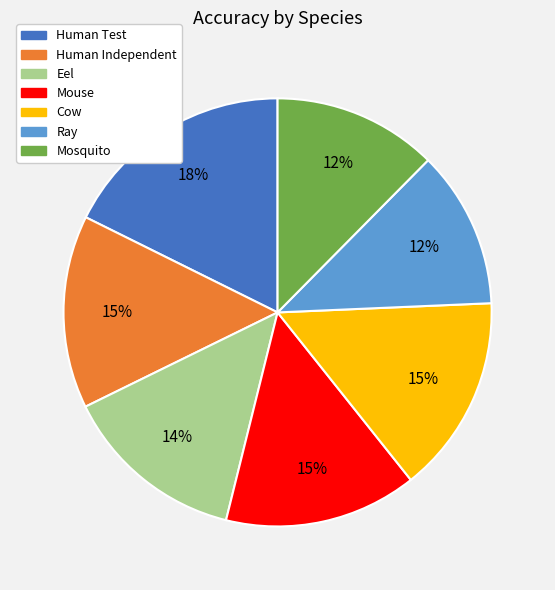

To the nearest percent, what is the average slice percentage?

14%